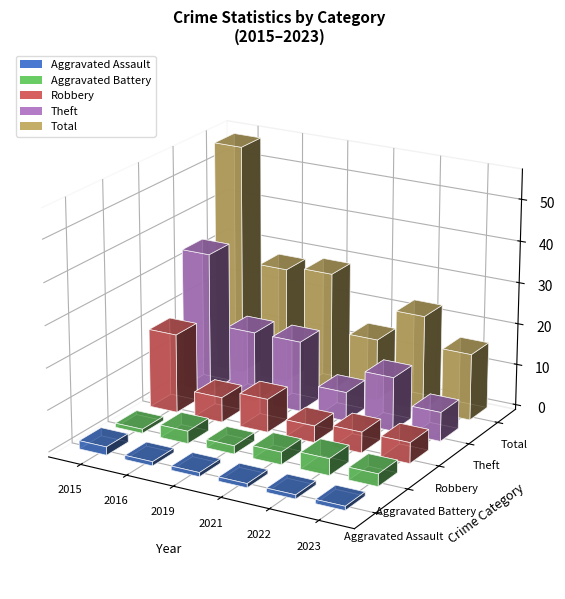

How many bars are there in total?

30